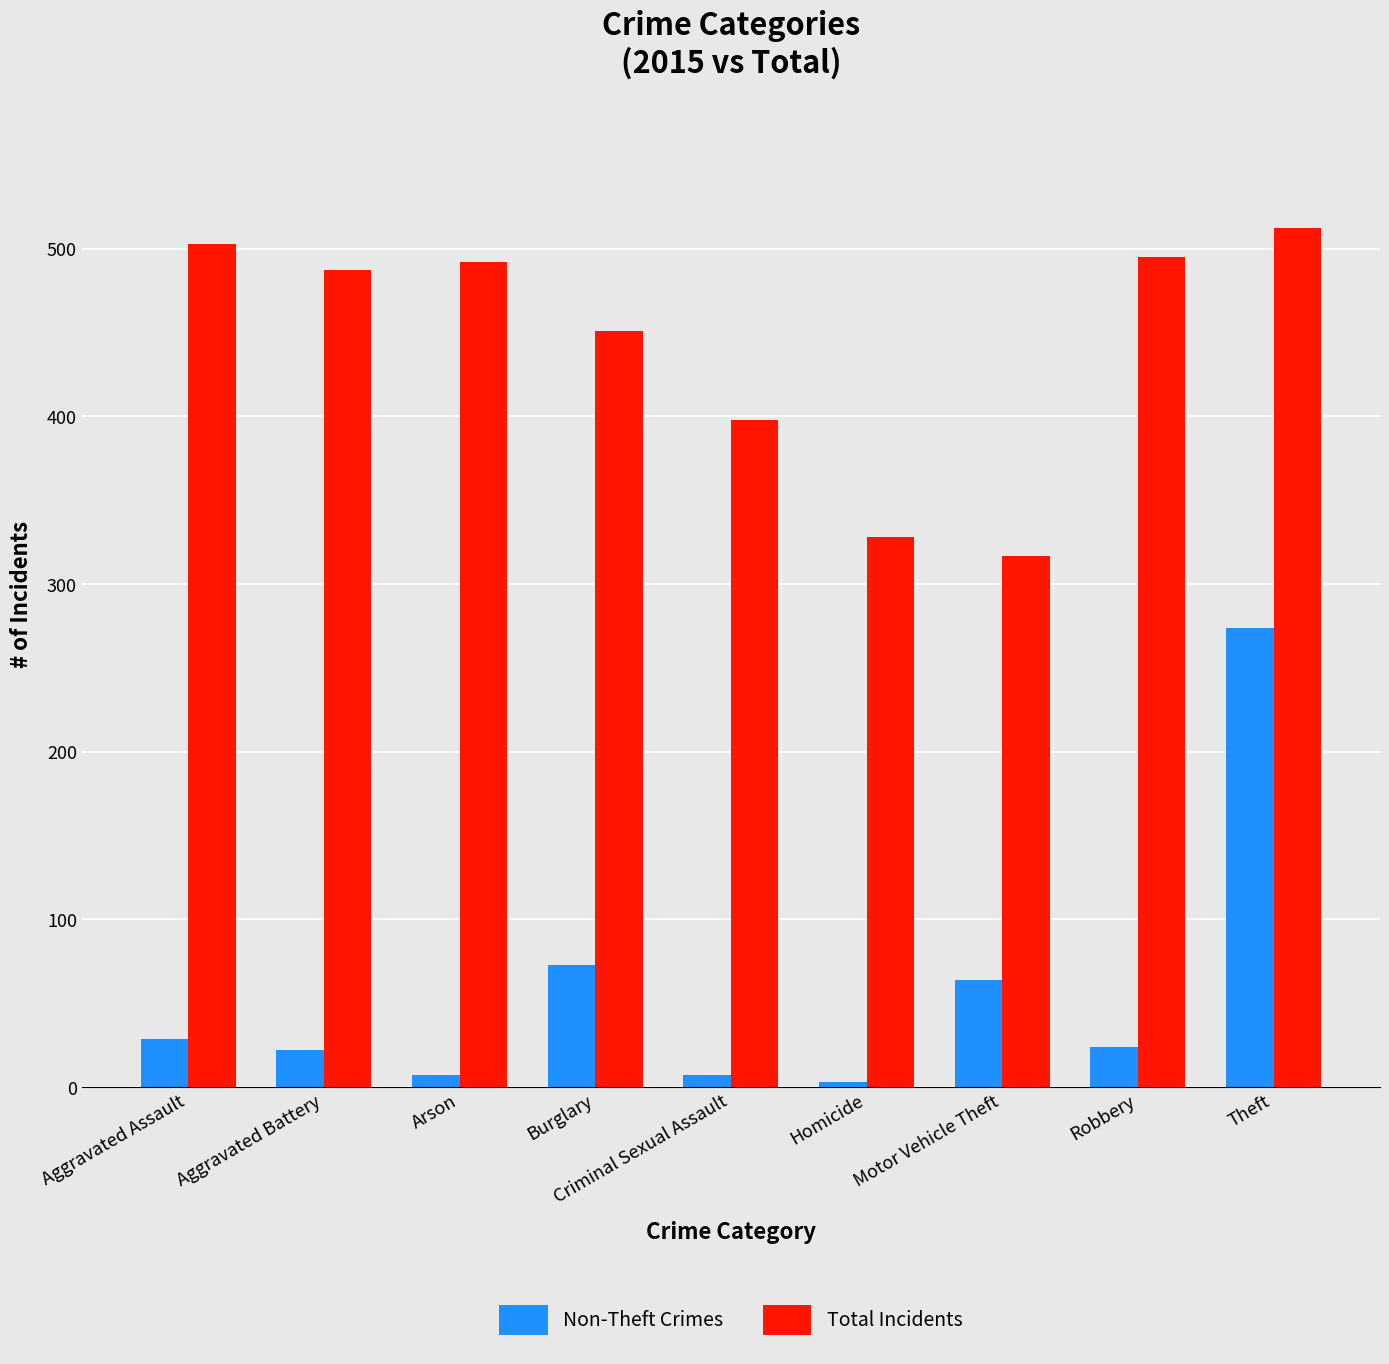

What is the smallest value displayed?

3